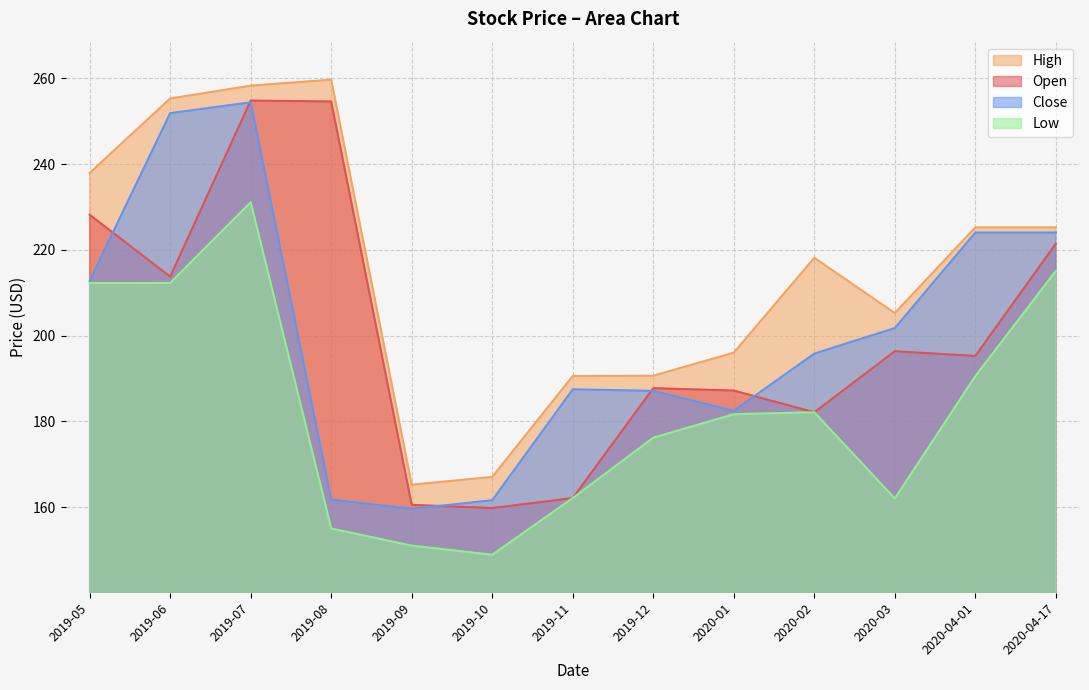

Which series changed the most between 2019-06 and 2020-04-17?

High